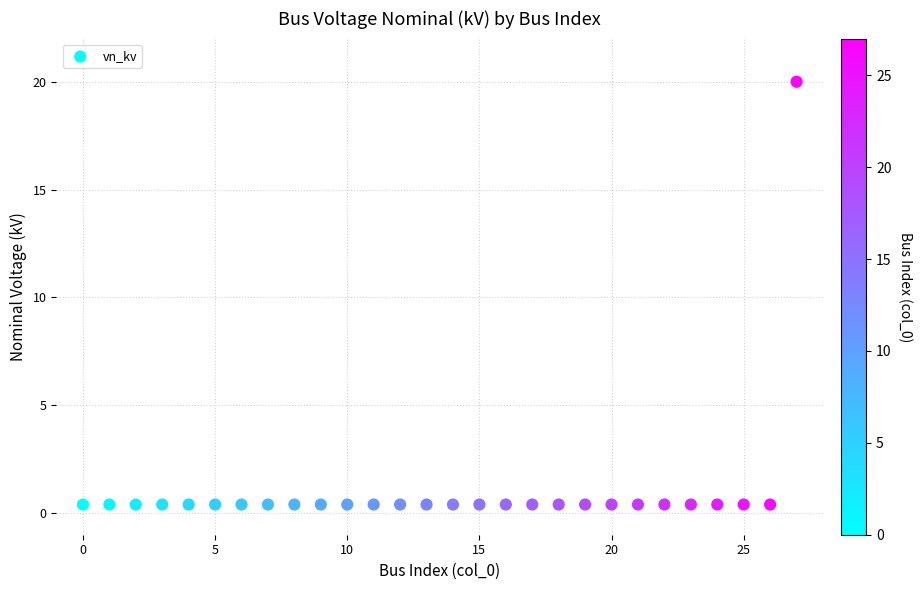

What is the range of Y values (max minus min)?

19.6